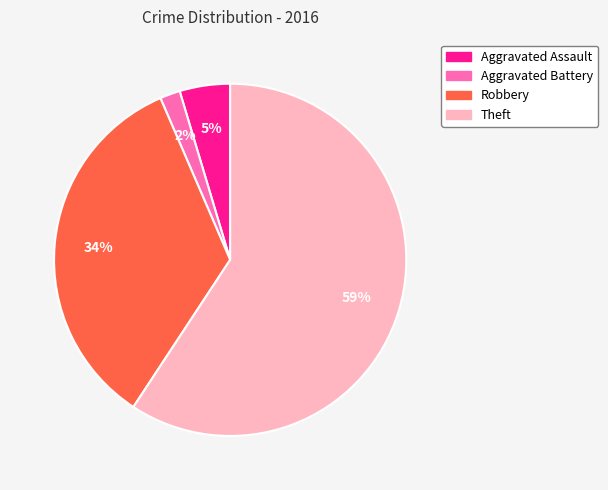

Rank the categories by value from highest to lowest.

Theft, Robbery, Aggravated Assault, Aggravated Battery